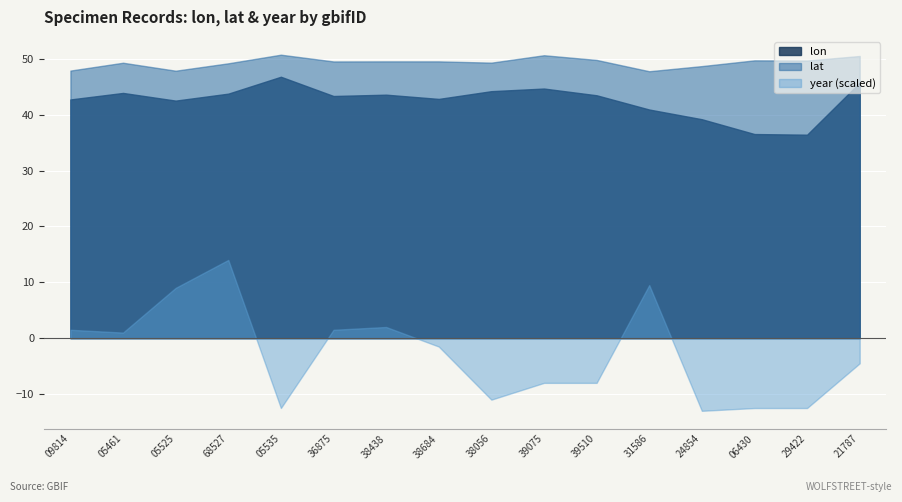

Rank the categories by lat value from highest to lowest.

1697405535, 2458339075, 2907921787, 2458339510, 3022806430, 3022929422, 2458338438, 2458338684, 2458336875, 2458338056, 1697405461, 1978368527, 3023024854, 3004109814, 1697405525, 3424031586